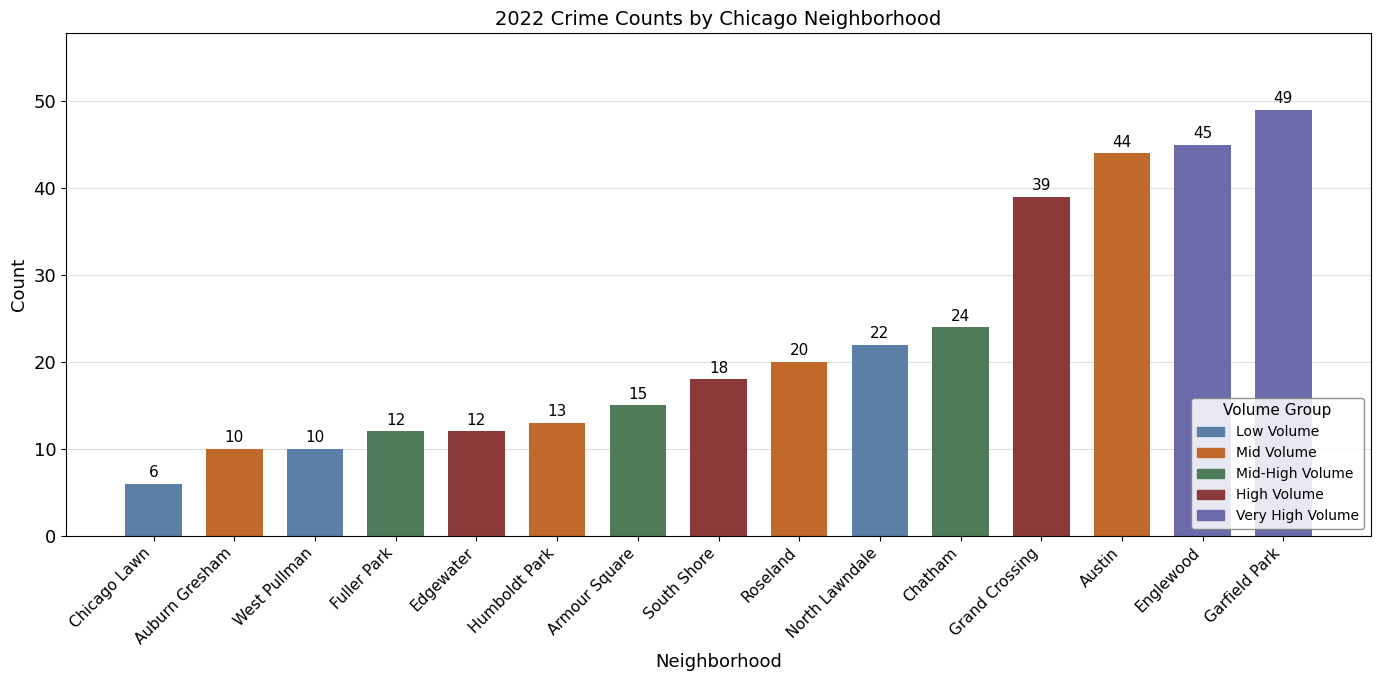

Between 13 and 8, which is larger?

13